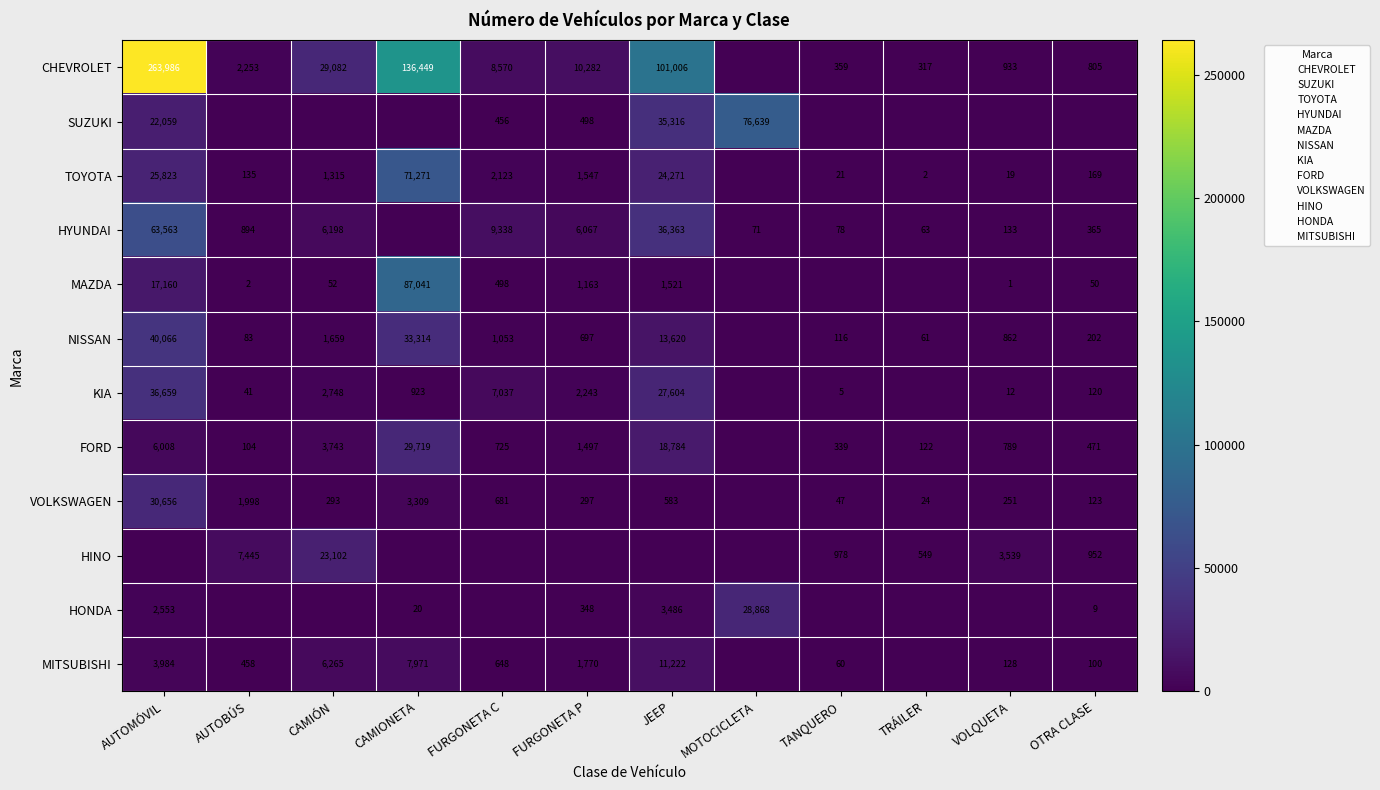

What is the difference between the NISSAN values at JEEP and FURGONETA C?

12567